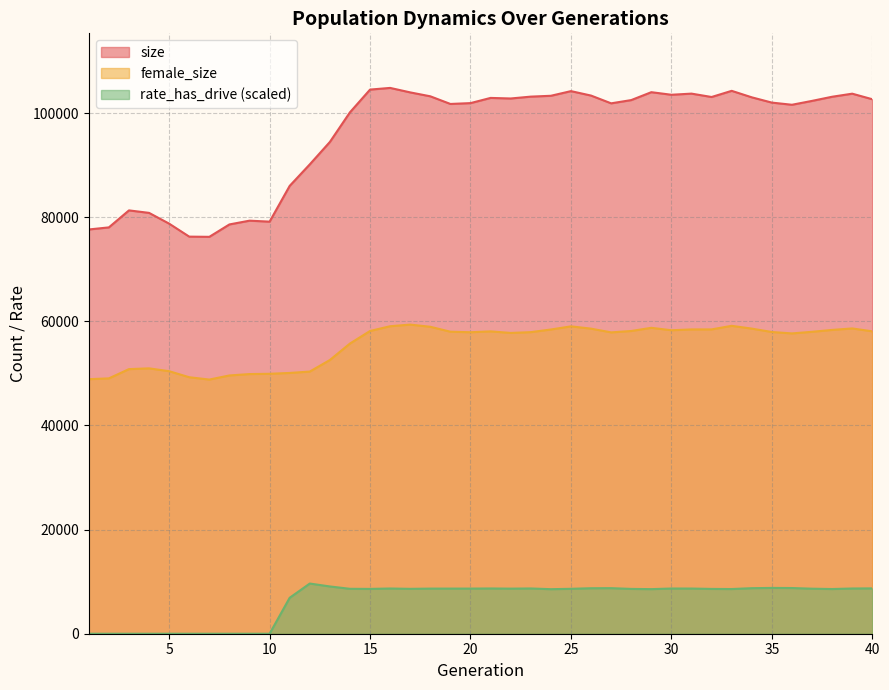

Where is size nearest to the value 90534?

12